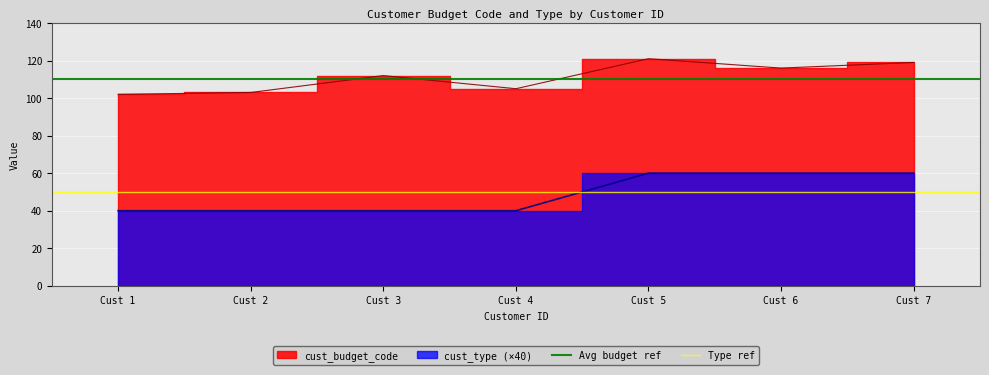

Where is Avg budget ref nearest to the value 110?

Cust 1